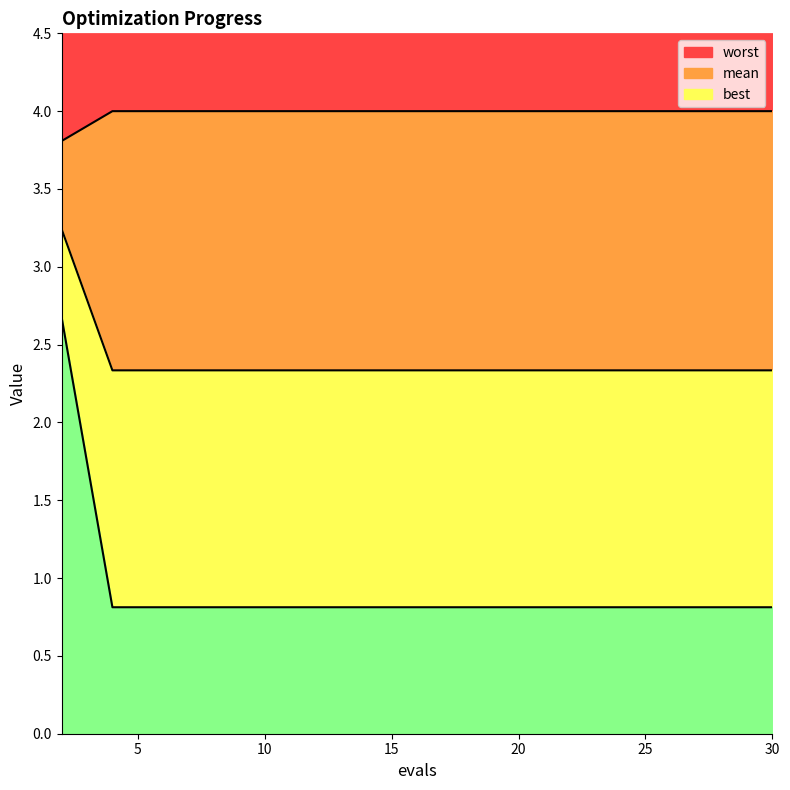

True or false: worst and best intersect in this chart.

False